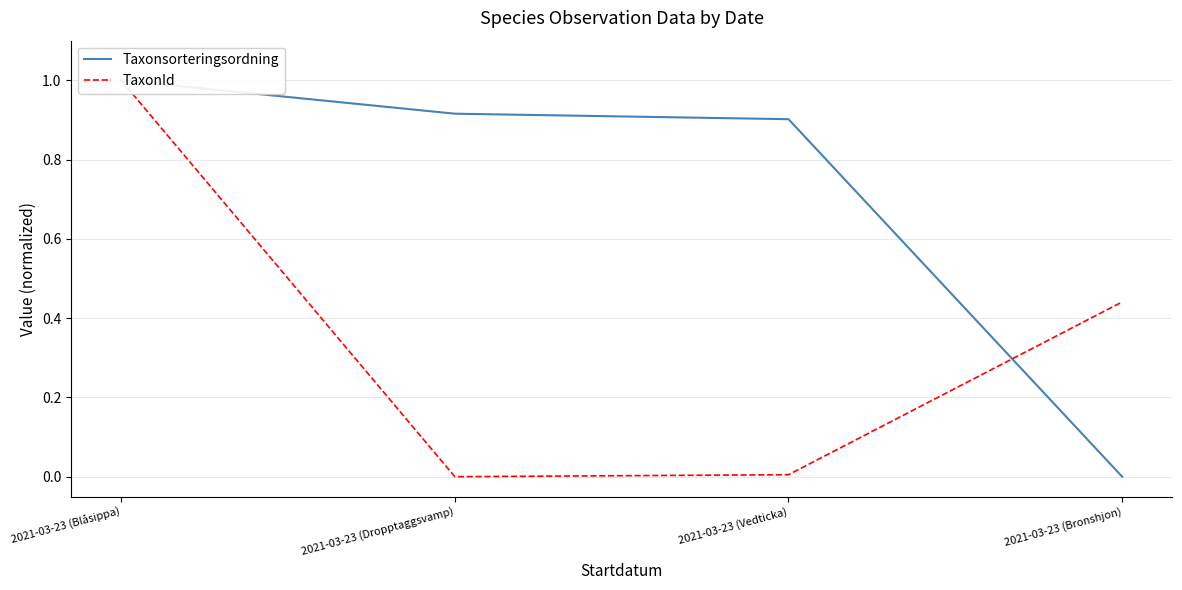

What is the label of the 3rd point from the left?

2021-03-23 (Vedticka)